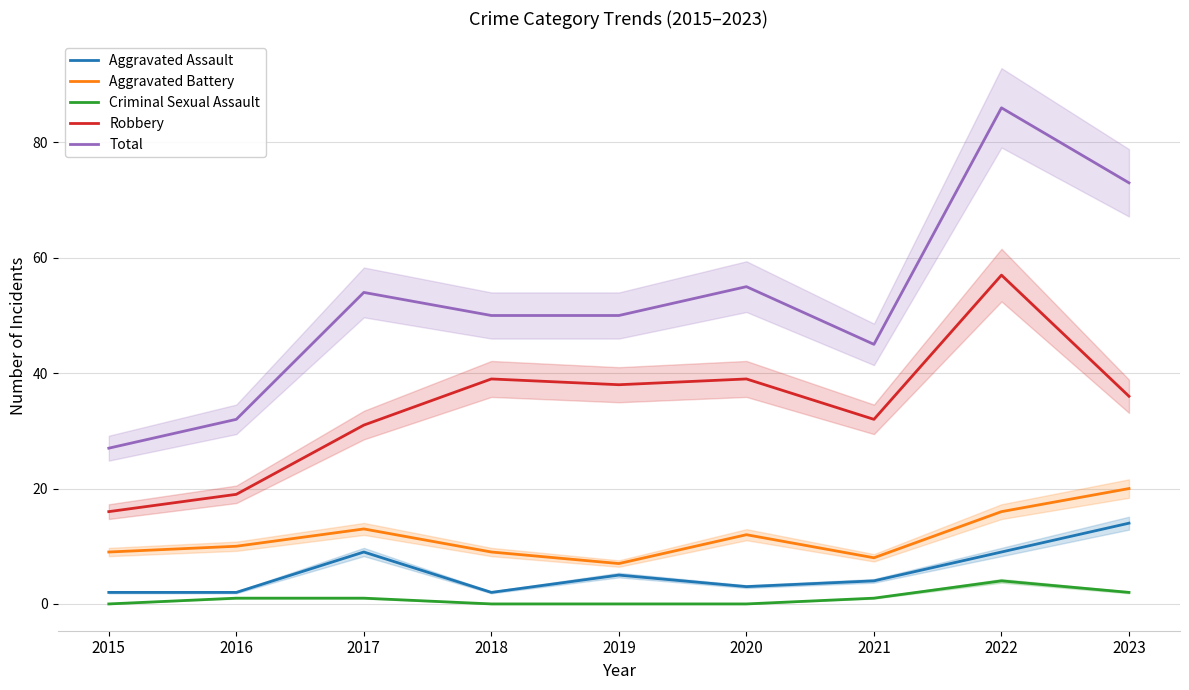

The value of Aggravated Assault at 2015 is 2. True or false?

True